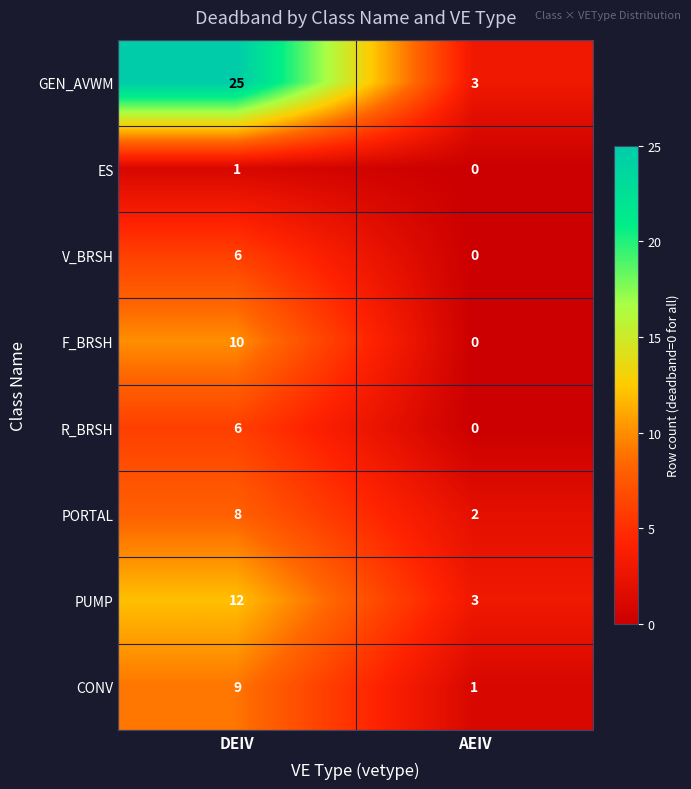

List the labels in order of CONV value, smallest first.

AEIV, DEIV